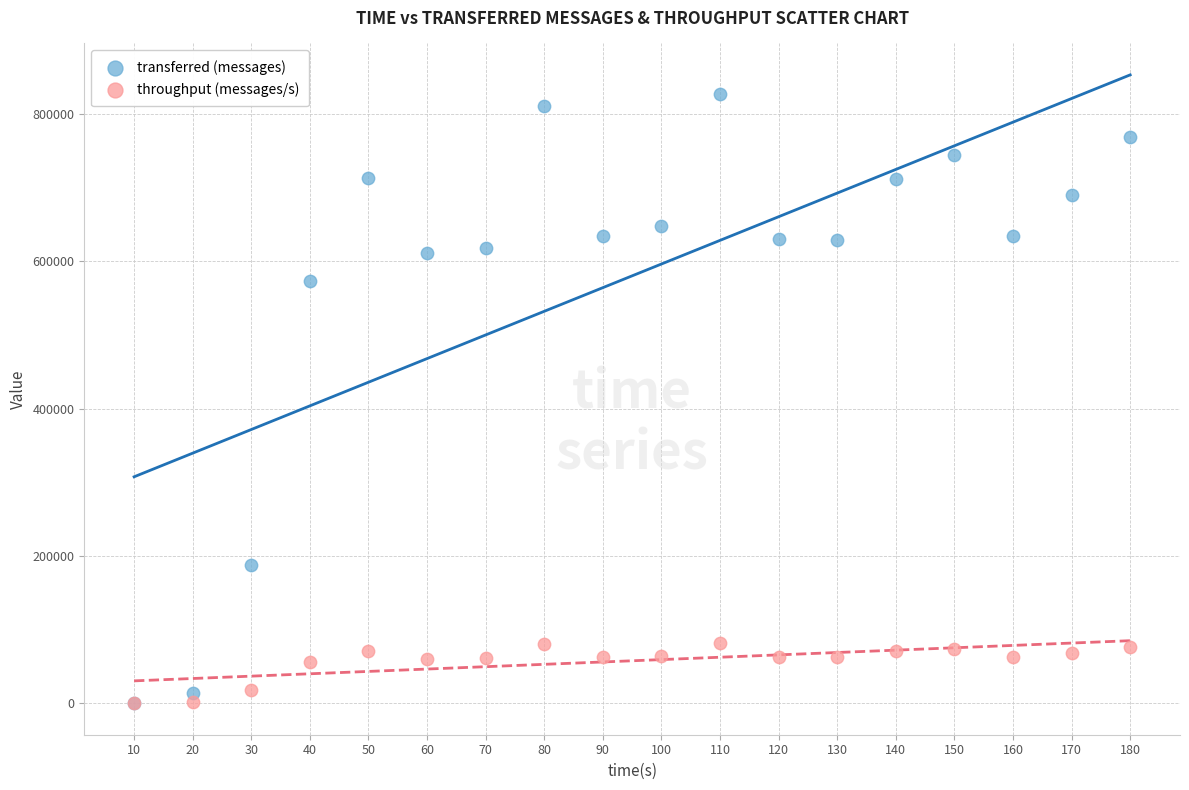

Which series contains the highest Y value?

transferred (messages)